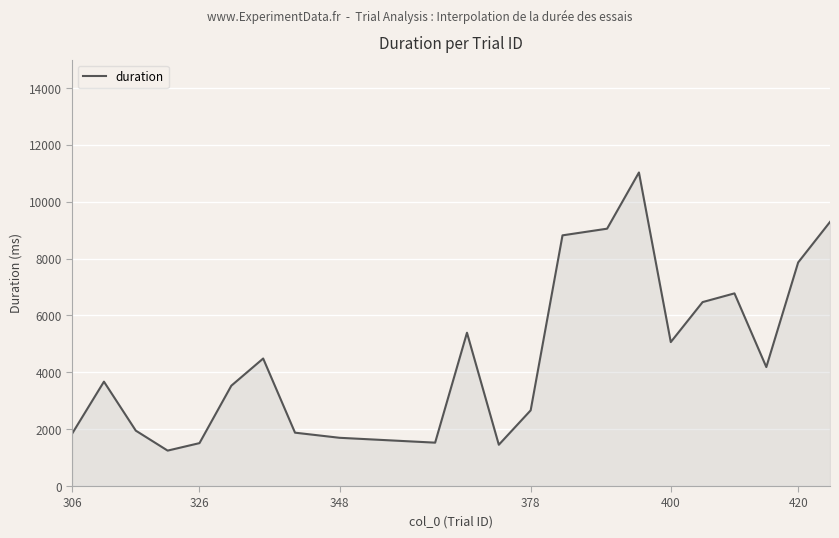

What is the difference between the maximum and minimum values?

9783.6